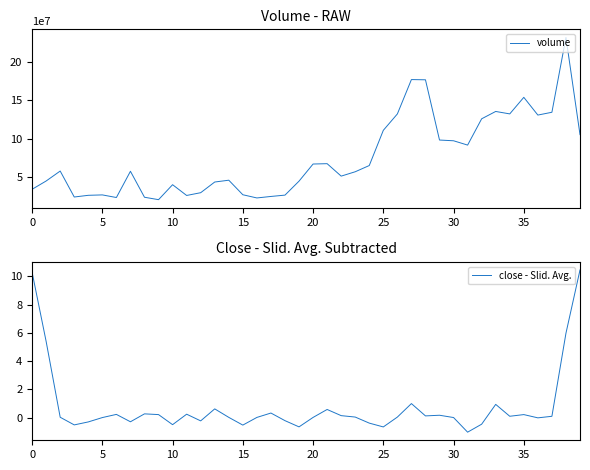

True or false: close - Slid. Avg. and volume intersect in this chart.

False